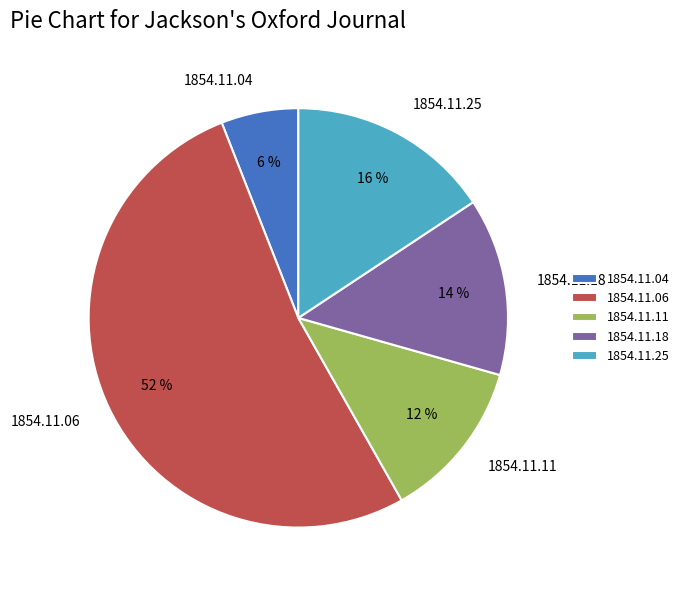

Which category accounts for the majority?

1854.11.06